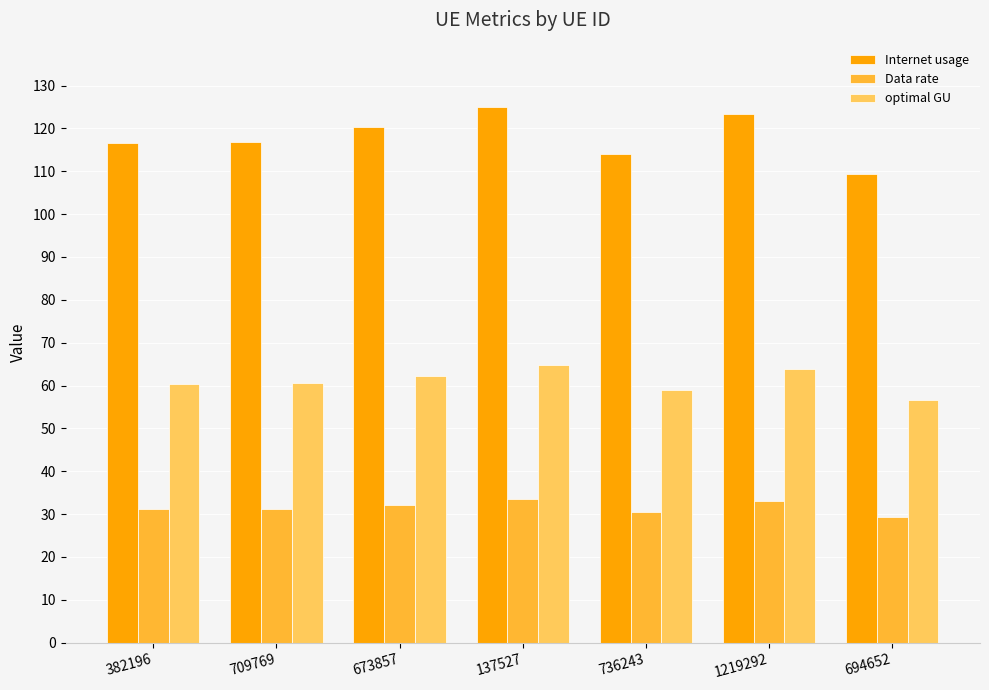

Rank the series by their maximum value, from lowest to highest.

Data rate, optimal GU, Internet usage